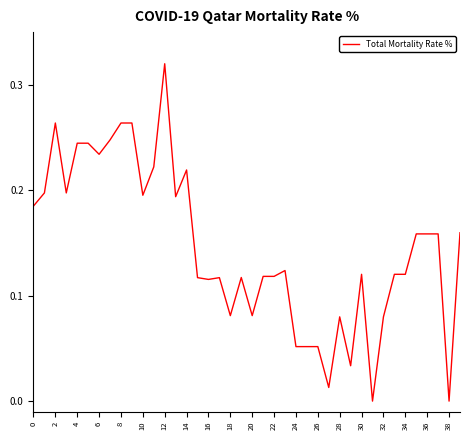

Between 18 and 24, which is larger?

18